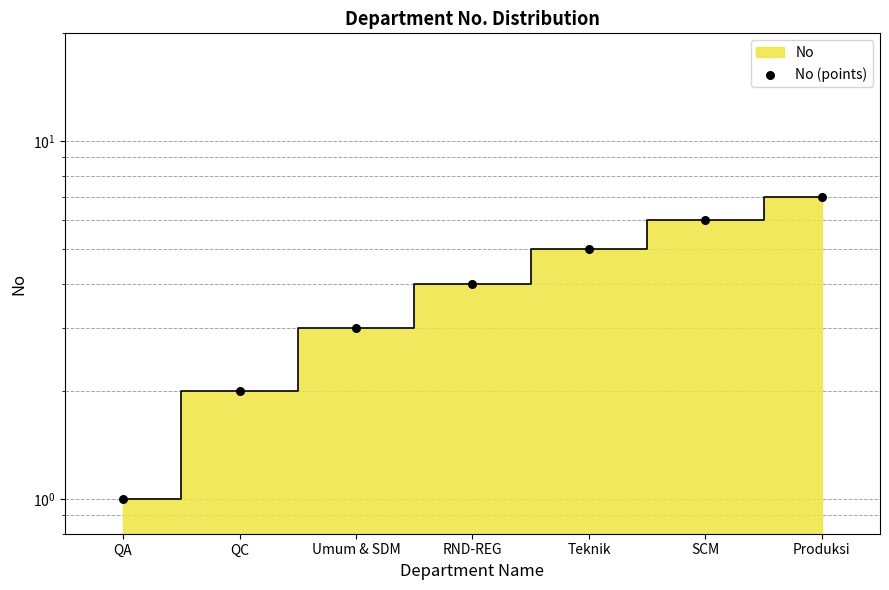

What is the change in value from QC to SCM?

+4